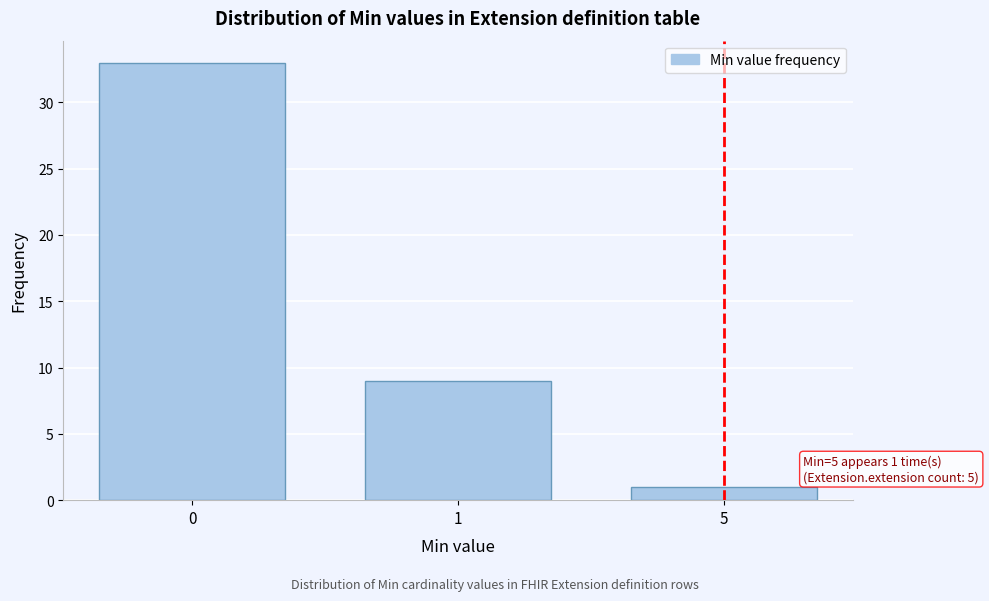

Reading left to right, list all the values displayed in this chart.

33	9	1